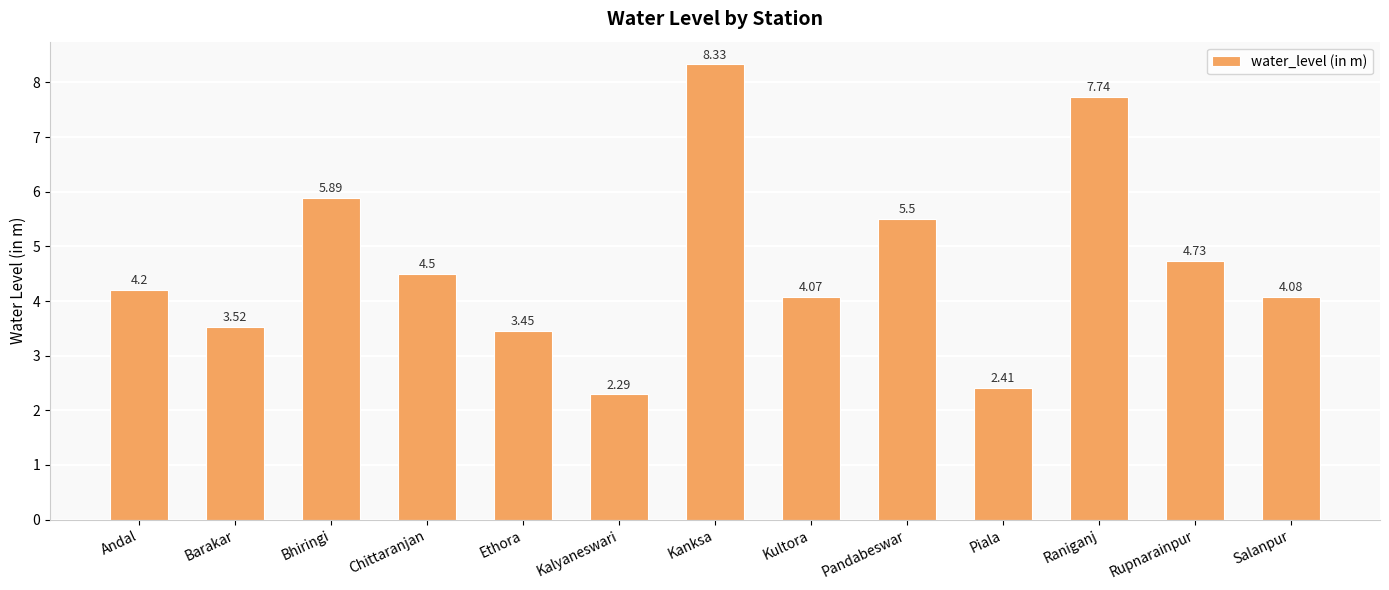

The value at Chittaranjan is 4.5. True or false?

True